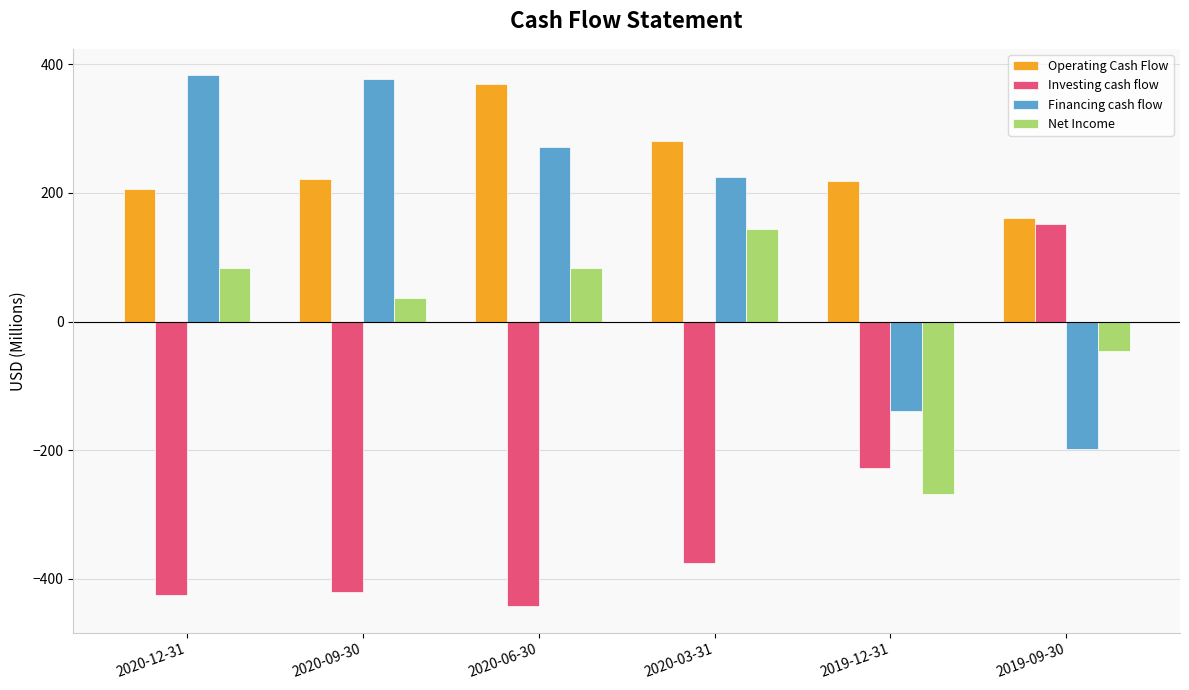

What is the difference between the highest and lowest values at 2019-09-30?

359.8